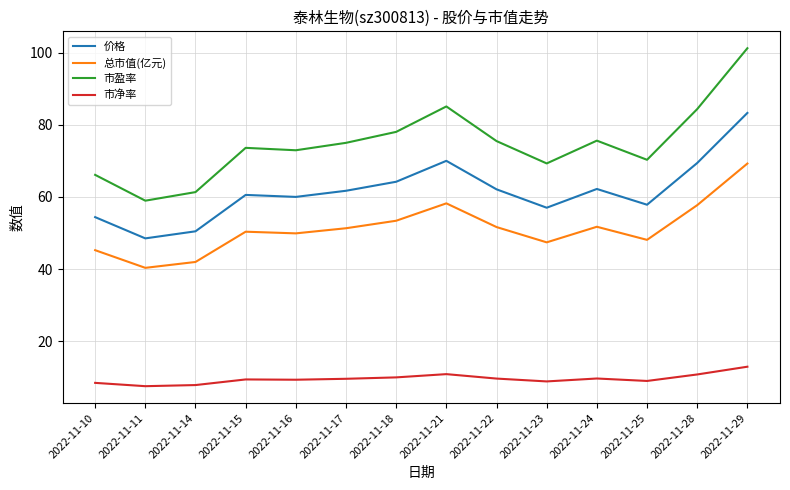

Does the chart display data point markers on the line(s)?

No